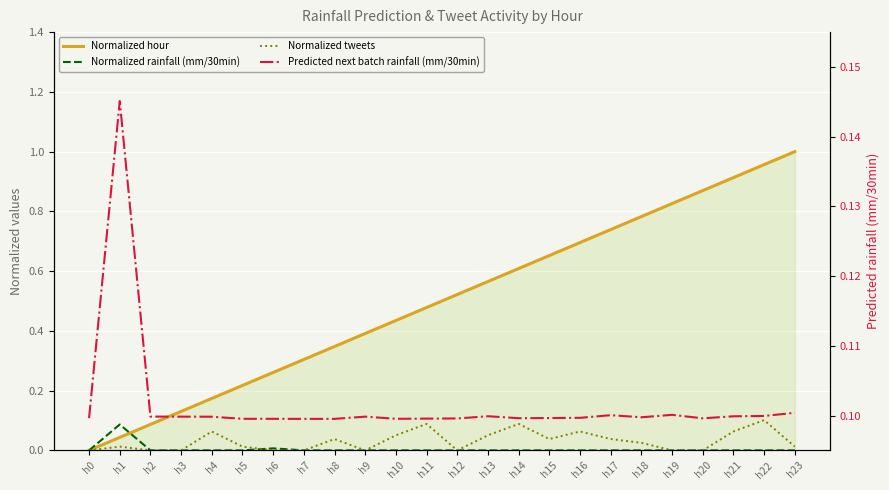

Rank the categories by Normalized tweets value from highest to lowest.

h22, h11, h14, h4, h16, h21, h10, h13, h8, h15, h17, h18, h1, h5, h23, h0, h2, h3, h6, h7, h9, h12, h19, h20